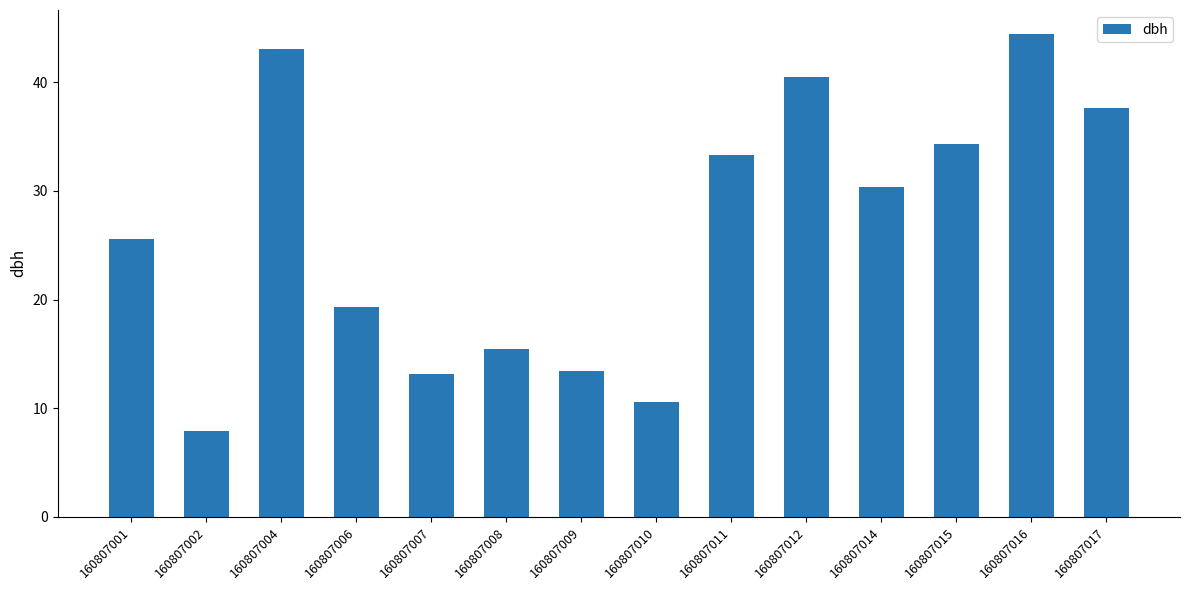

True or false: the data shows 3.2 at 160807009.

False